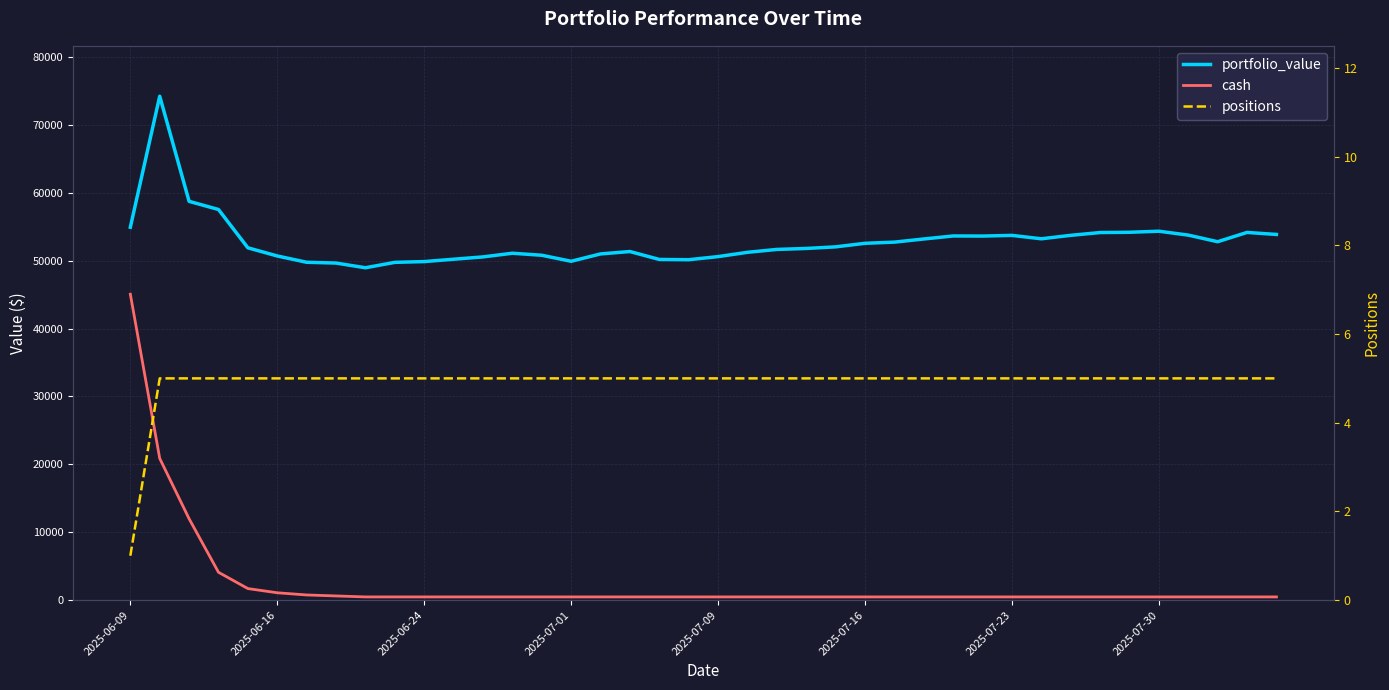

What is the total value across all series at 37?

53268.3